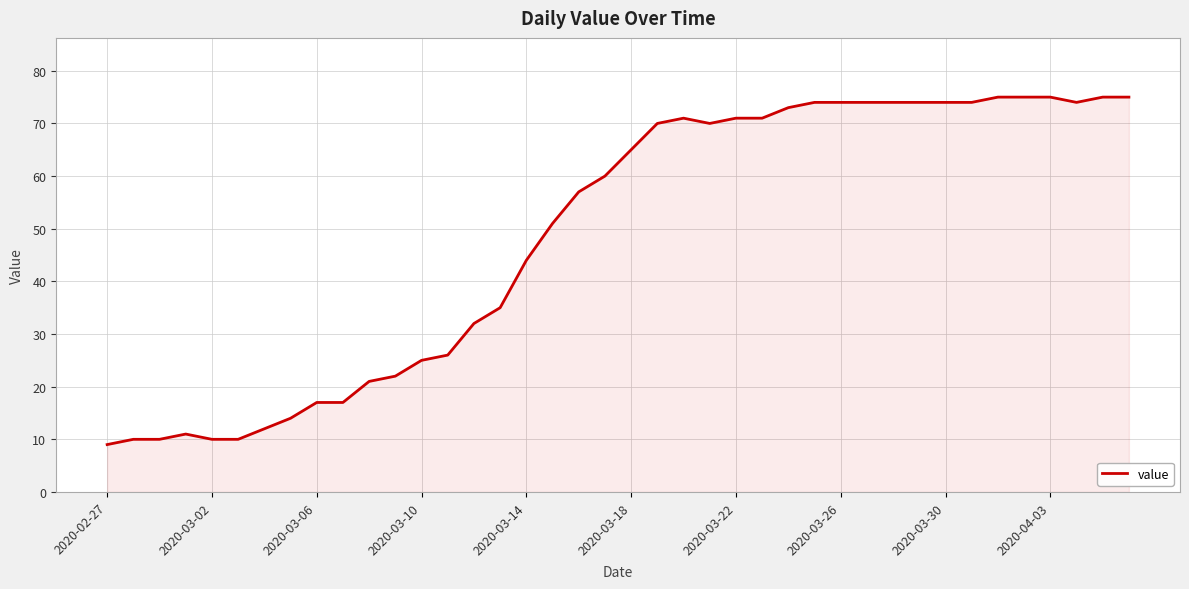

What is the average value?

49